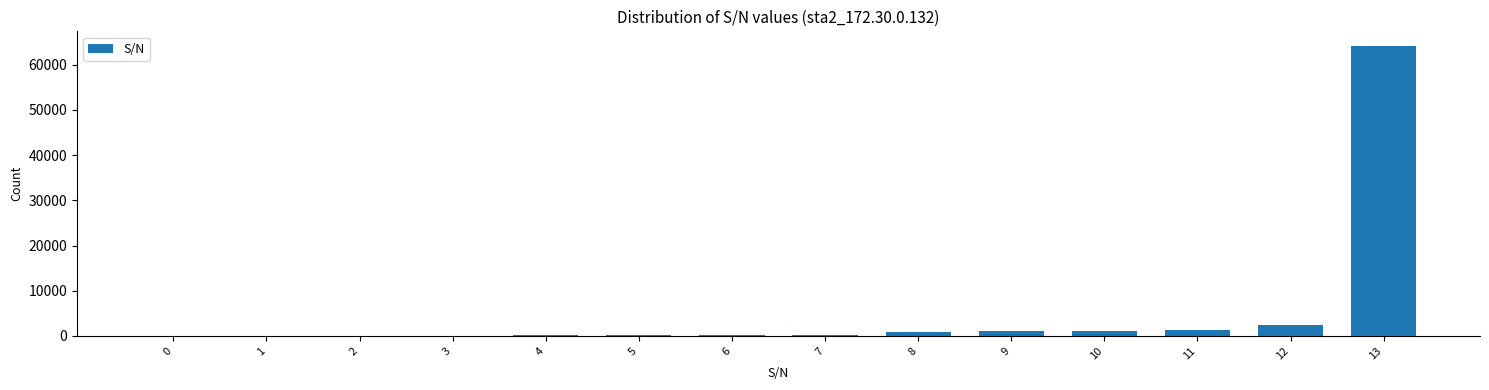

What is the greatest value displayed?

64192